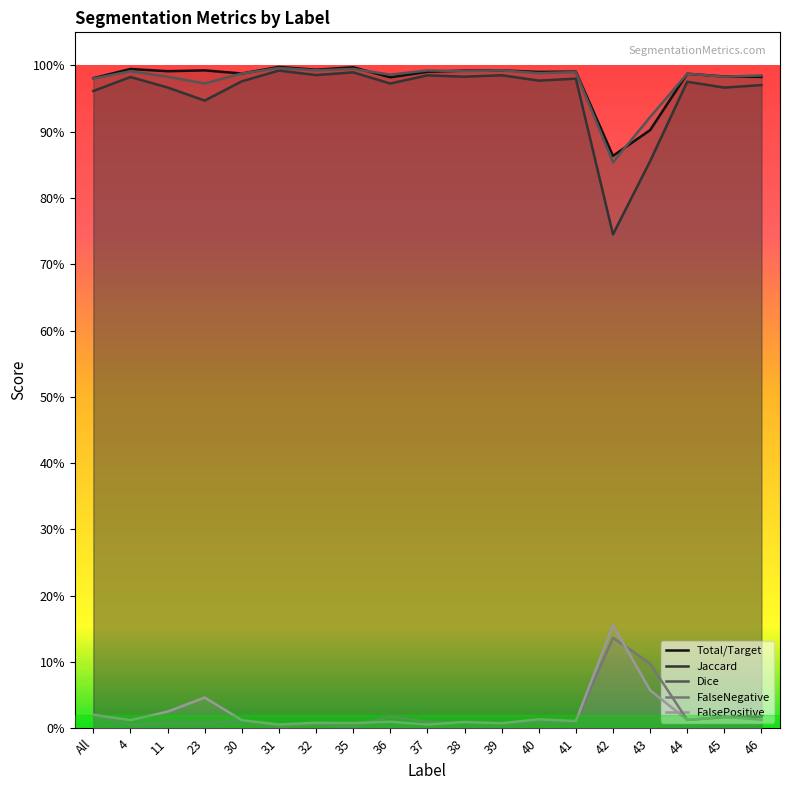

How many data points does each series have?

19